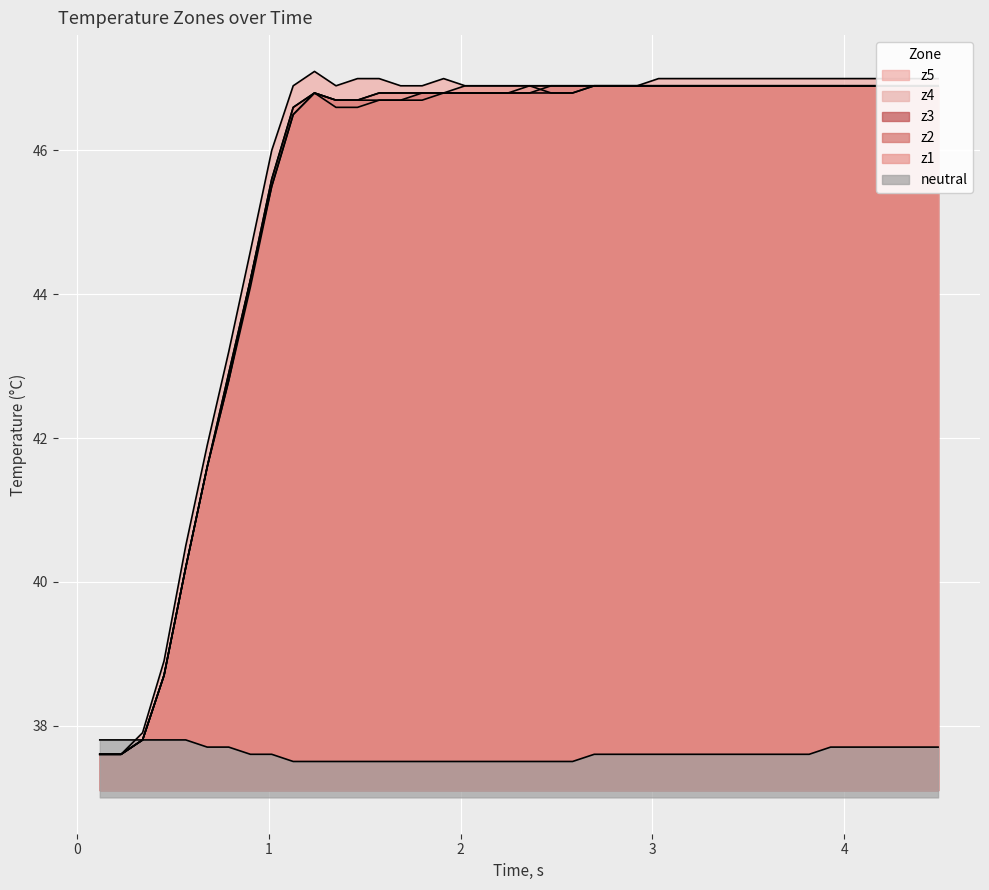

Reading left to right, extract all data points from this chart.

z1: 37.6	37.6	37.8	38.7	40.2	41.6	42.9	44.2	45.6	46.6	46.8	46.7	46.7	46.8	46.8	46.8	46.8	46.9	46.9	46.9	46.9	46.9	46.9	46.9	46.9	46.9	46.9	46.9	46.9	46.9	46.9	46.9	46.9	46.9	46.9	46.9	46.9	46.9	46.9	46.9
z2: 37.6	37.6	37.8	38.7	40.2	41.6	42.8	44.1	45.5	46.5	46.8	46.6	46.6	46.7	46.7	46.7	46.8	46.8	46.8	46.8	46.8	46.8	46.8	46.9	46.9	46.9	46.9	46.9	46.9	46.9	46.9	46.9	46.9	46.9	46.9	46.9	46.9	46.9	46.9	46.9
z3: 37.6	37.6	37.8	38.7	40.2	41.6	42.8	44.2	45.5	46.5	46.8	46.7	46.7	46.7	46.7	46.8	46.8	46.8	46.8	46.8	46.8	46.9	46.9	46.9	46.9	46.9	46.9	46.9	46.9	46.9	46.9	46.9	46.9	46.9	46.9	46.9	46.9	46.9	46.9	46.9
z4: 37.6	37.6	37.8	38.7	40.2	41.6	42.9	44.2	45.6	46.6	46.8	46.7	46.7	46.8	46.8	46.8	46.8	46.8	46.8	46.8	46.9	46.9	46.9	46.9	46.9	46.9	46.9	46.9	46.9	46.9	46.9	46.9	46.9	46.9	46.9	46.9	46.9	46.9	46.9	46.9
z5: 37.6	37.6	37.9	38.9	40.5	41.9	43.2	44.6	46.0	46.9	47.1	46.9	47.0	47.0	46.9	46.9	47.0	46.9	46.9	46.9	46.9	46.8	46.8	46.9	46.9	46.9	47.0	47.0	47.0	47.0	47.0	47.0	47.0	47.0	47.0	47.0	47.0	47.0	47.0	47.0
neutral: 37.8	37.8	37.8	37.8	37.8	37.7	37.7	37.6	37.6	37.5	37.5	37.5	37.5	37.5	37.5	37.5	37.5	37.5	37.5	37.5	37.5	37.5	37.5	37.6	37.6	37.6	37.6	37.6	37.6	37.6	37.6	37.6	37.6	37.6	37.7	37.7	37.7	37.7	37.7	37.7